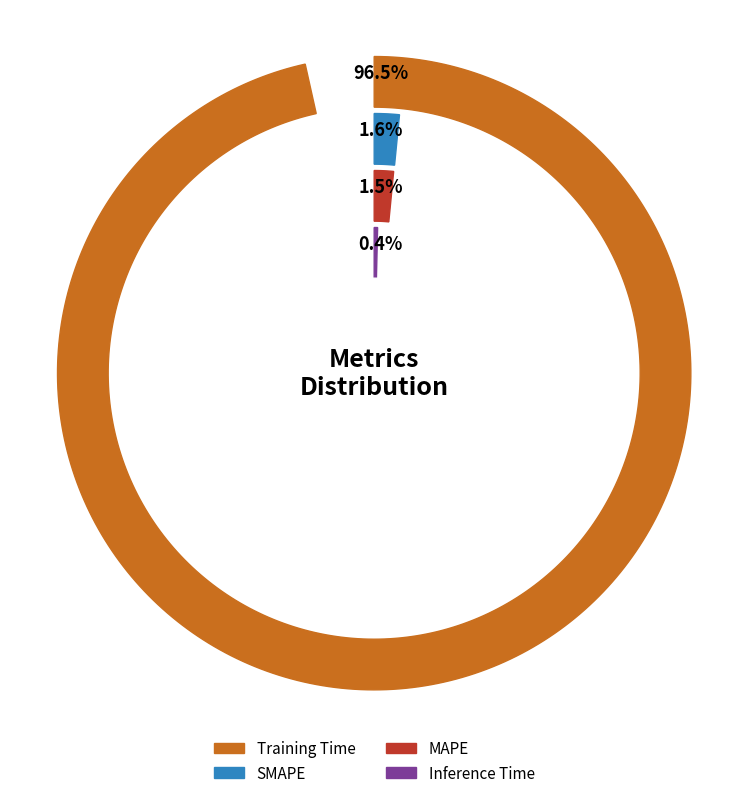

The SMAPE slice represents 2% of the pie. True or false?

True